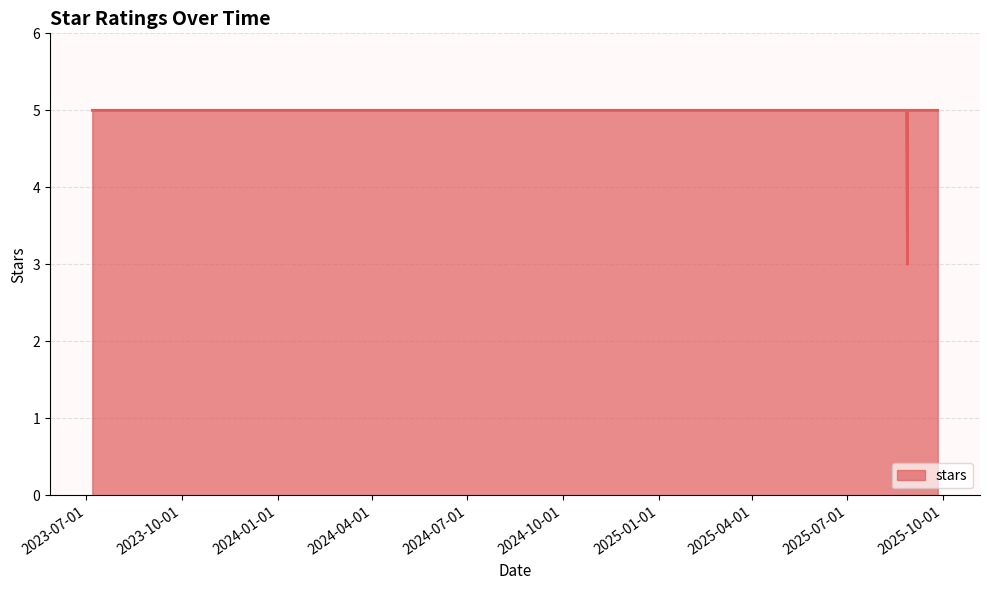

Which has a higher value, 2025-08-28 or 2025-08-28?

2025-08-28